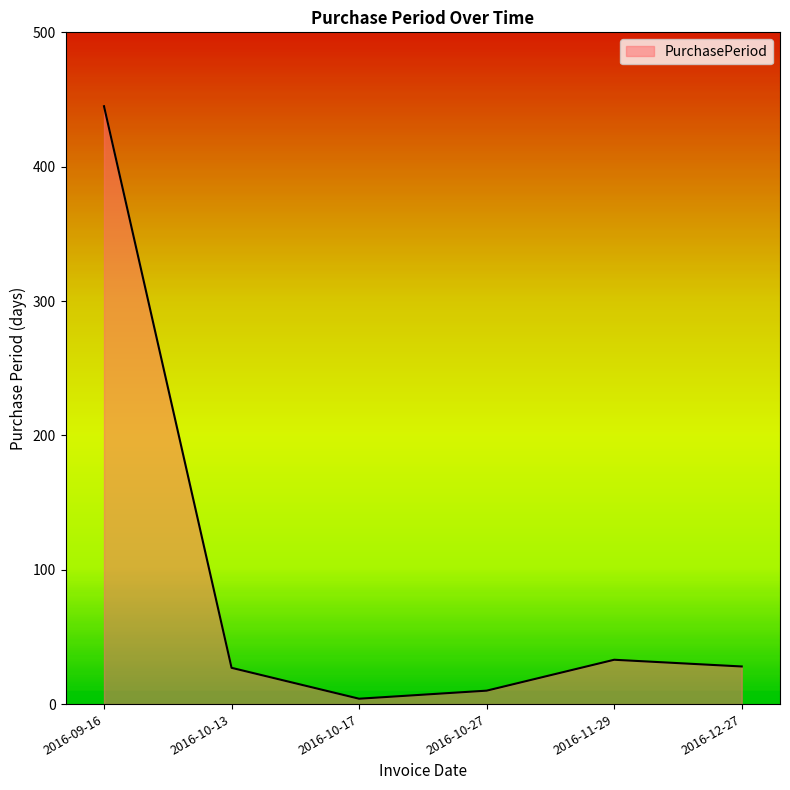

Which has a higher value, 2016-10-17 or 2016-12-27?

2016-12-27